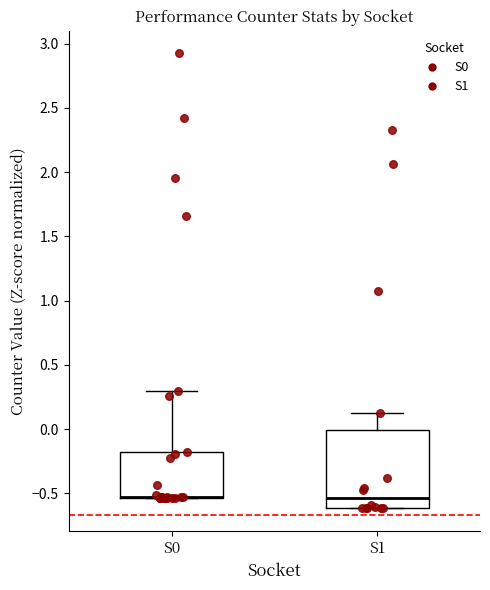

Which box is the tallest, from its lower edge to its upper edge?

S1